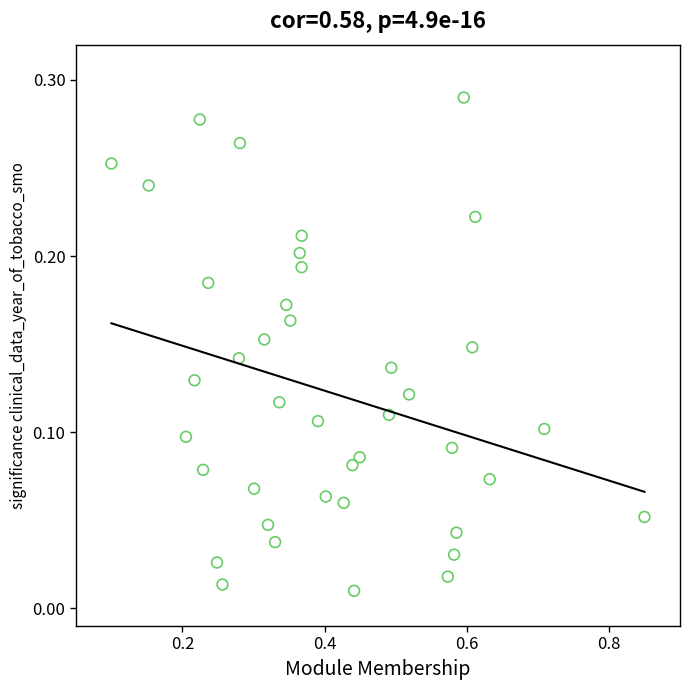

What is the range of X values (max minus min)?

0.8